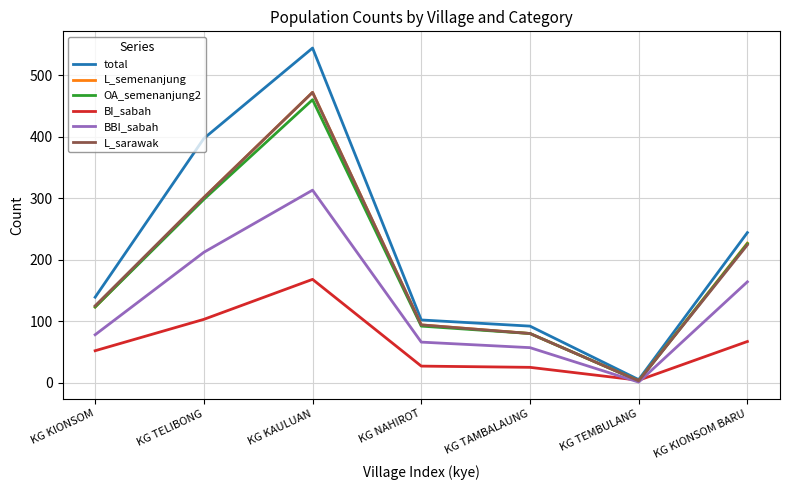

What is the difference between the L_semenanjung values at KG KIONSOM BARU and KG NAHIROT?

133